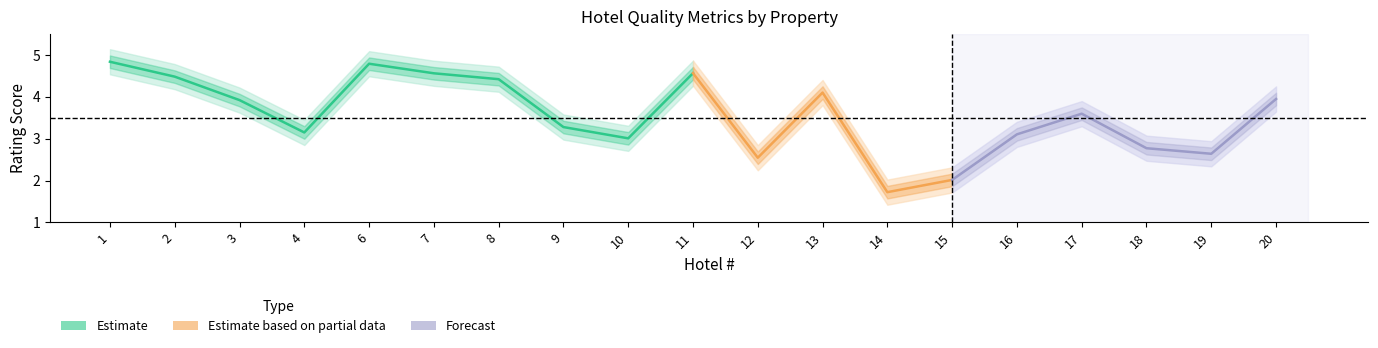

List the labels in order of Room cleanliness value, smallest first.

14, 15, 12, 19, 18, 10, 16, 9, 4, 17, 3, 20, 13, 8, 2, 7, 11, 6, 1